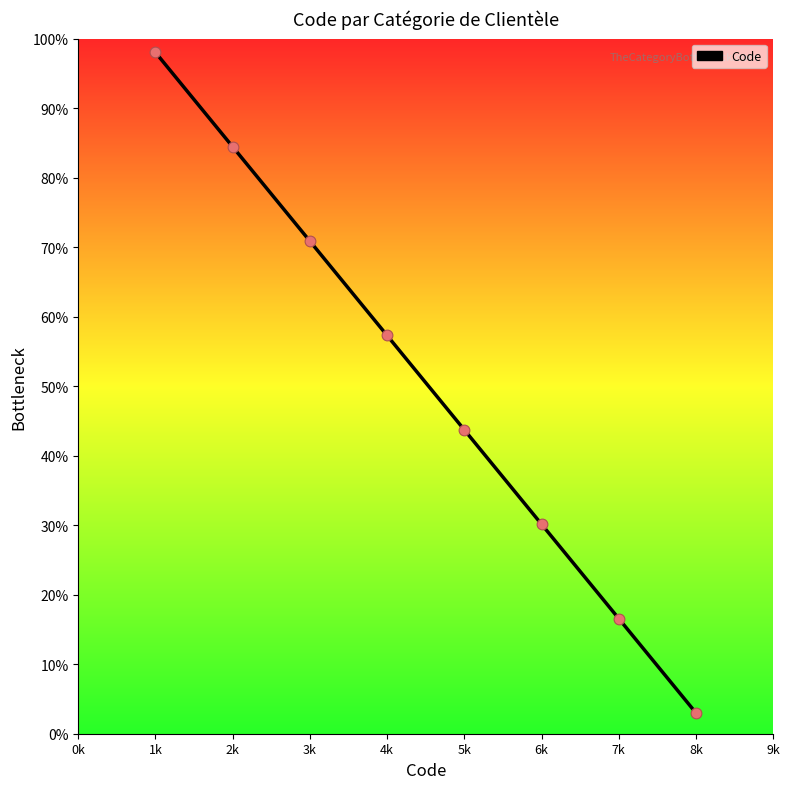

Between 7k and 5k, which is larger?

5k